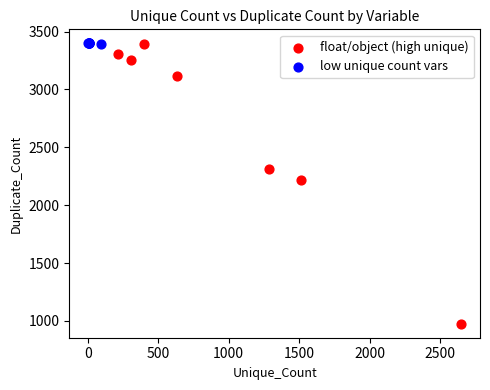

Which series contains the lowest Y value?

float/object (high unique)